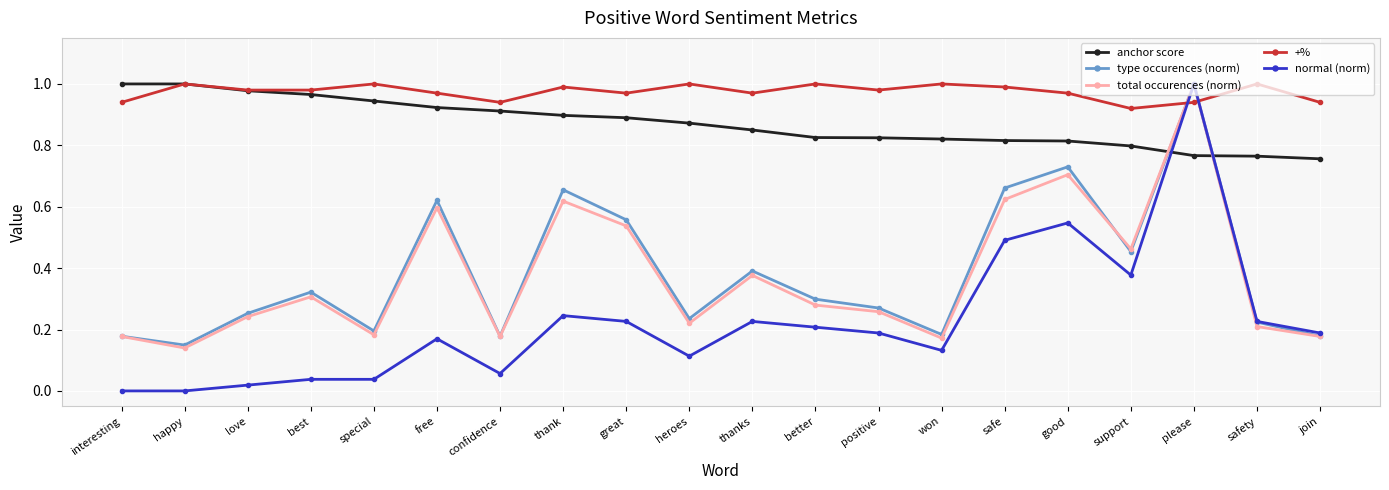

Which series has the largest range (max minus min)?

normal (norm)